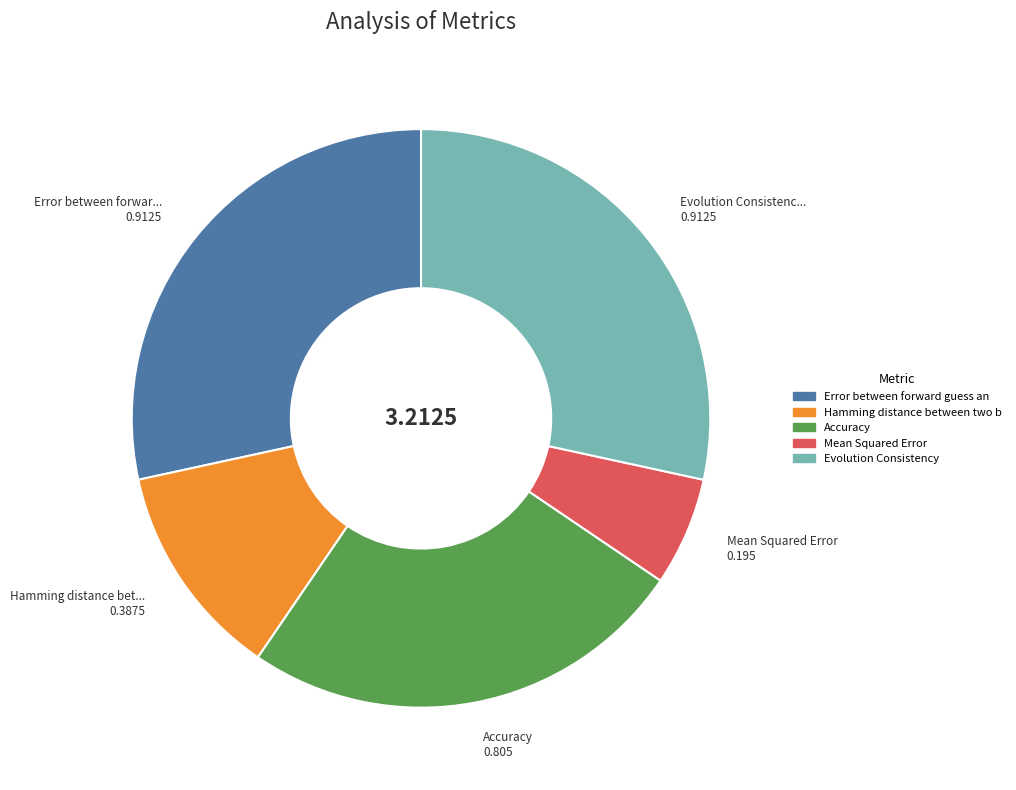

Is there any slice that represents more than half of the pie?

No